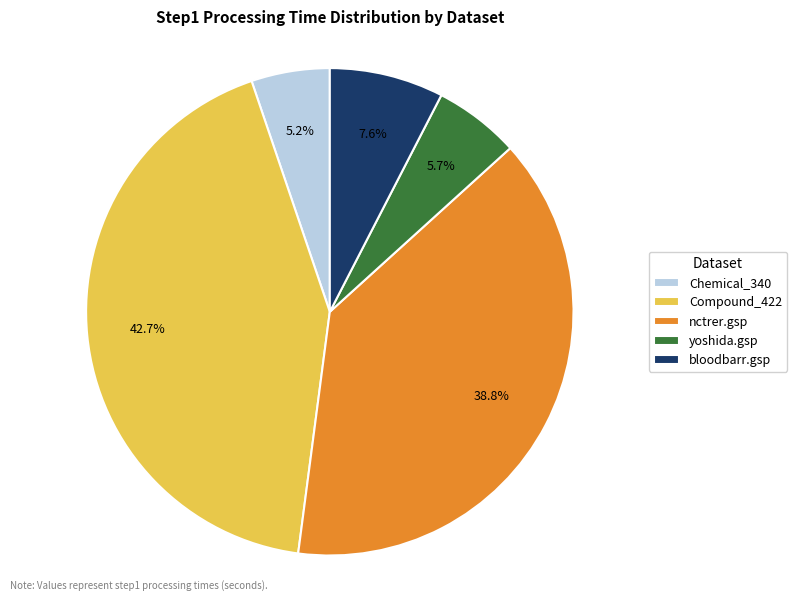

The nctrer.gsp slice represents 39% of the pie. True or false?

True